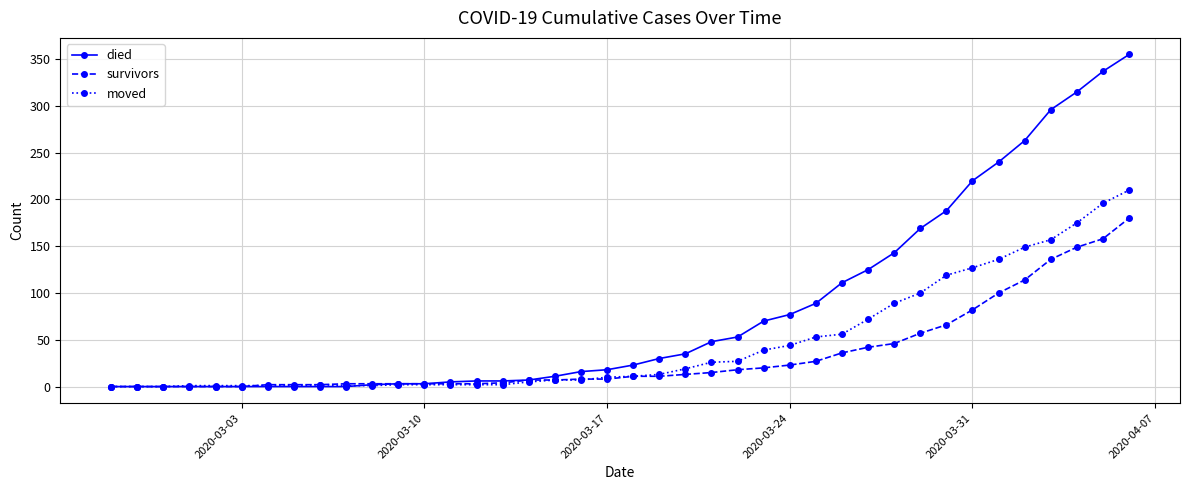

What is the value of the survivors point at the 24th from the left?

15